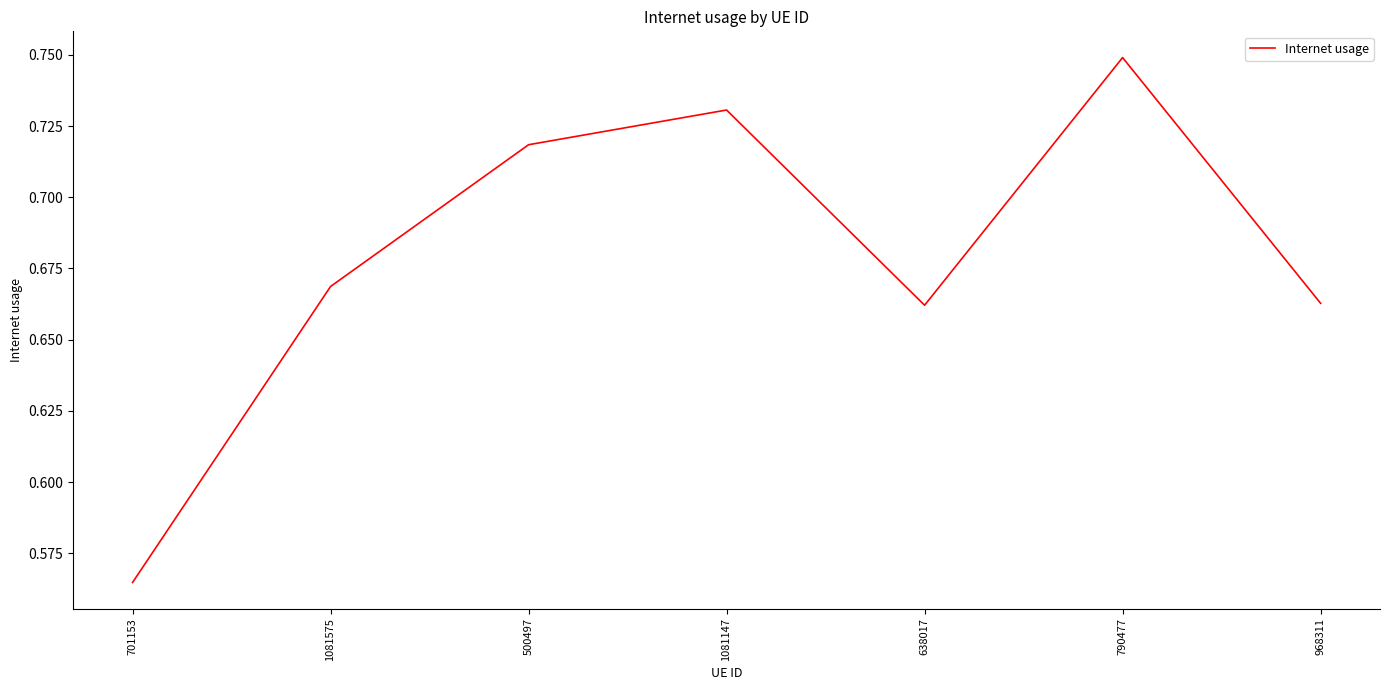

Does the chart display data point markers on the line(s)?

No